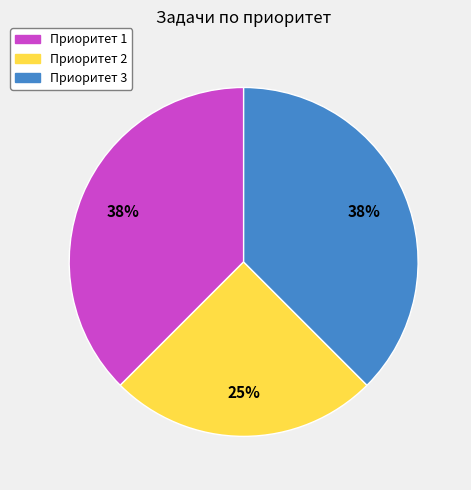

The Приоритет 2 slice represents 25% of the pie. True or false?

True